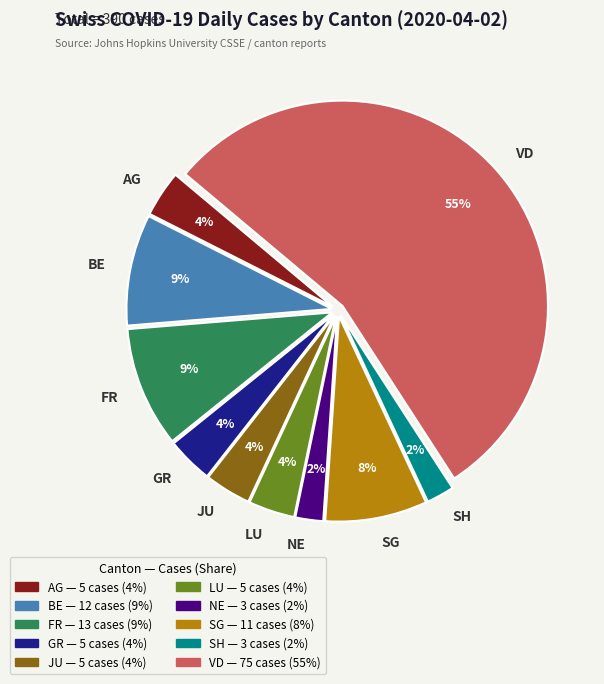

To the nearest percent, what is the combined percentage of FR and GR?

13%